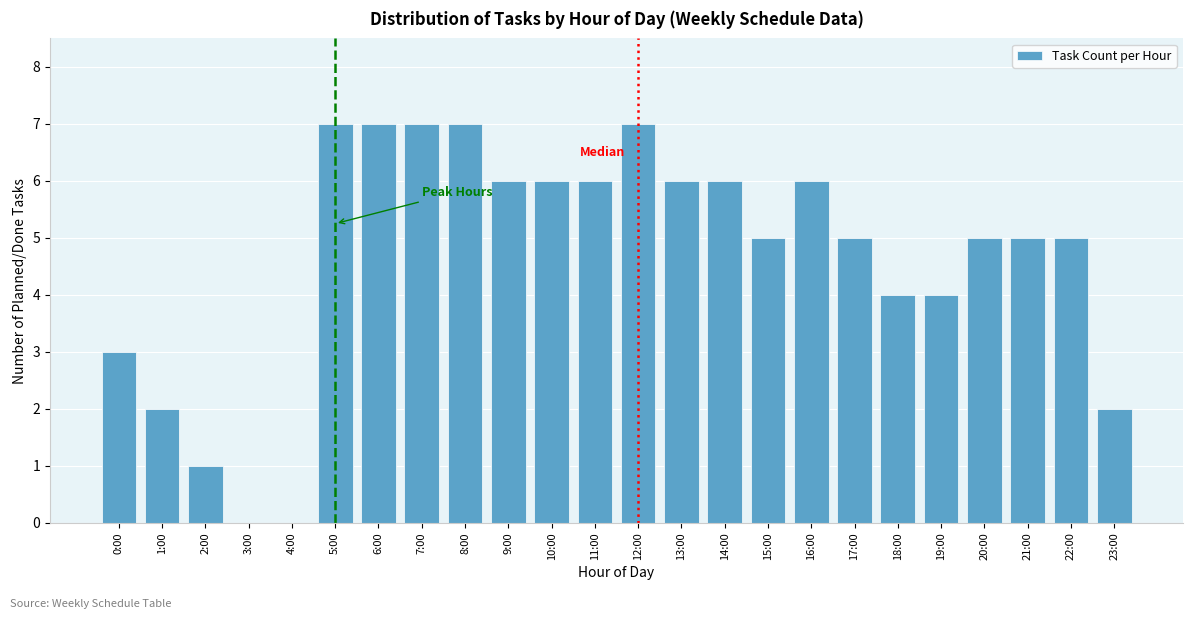

Reading right to left, transcribe all the data shown in this chart.

23:00=2	22:00=5	21:00=5	20:00=5	19:00=4	18:00=4	17:00=5	16:00=6	15:00=5	14:00=6	13:00=6	12:00=7	11:00=6	10:00=6	9:00=6	8:00=7	7:00=7	6:00=7	5:00=7	4:00=0	3:00=0	2:00=1	1:00=2	0:00=3